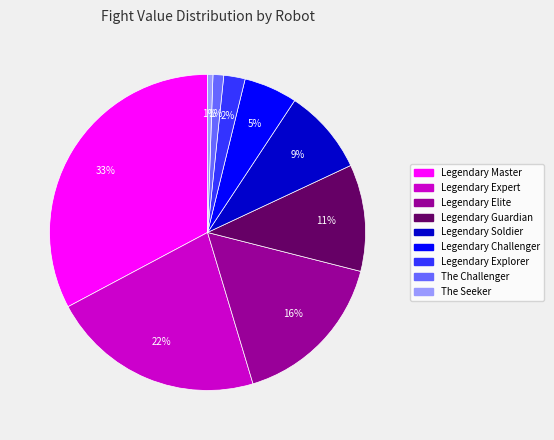

To the nearest percent, what is the difference between the Legendary Explorer and Legendary Challenger slice percentages?

3%